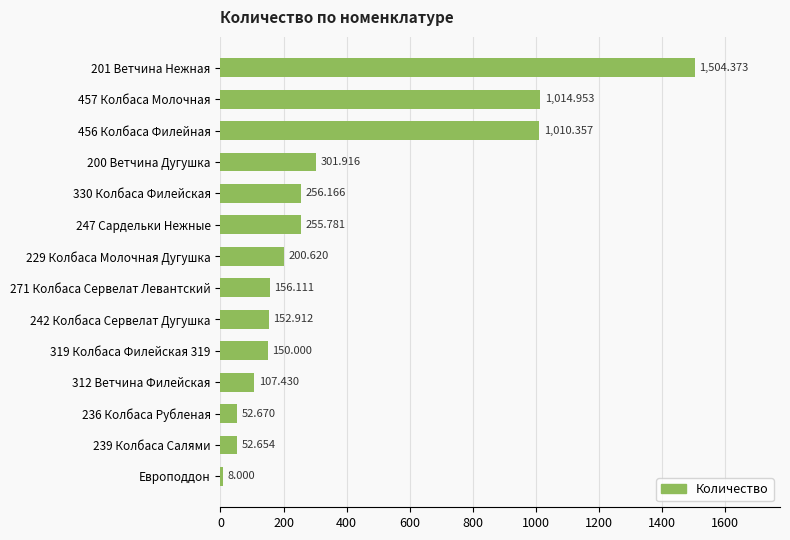

At which category does the chart reach its minimum across all series?

Европоддон